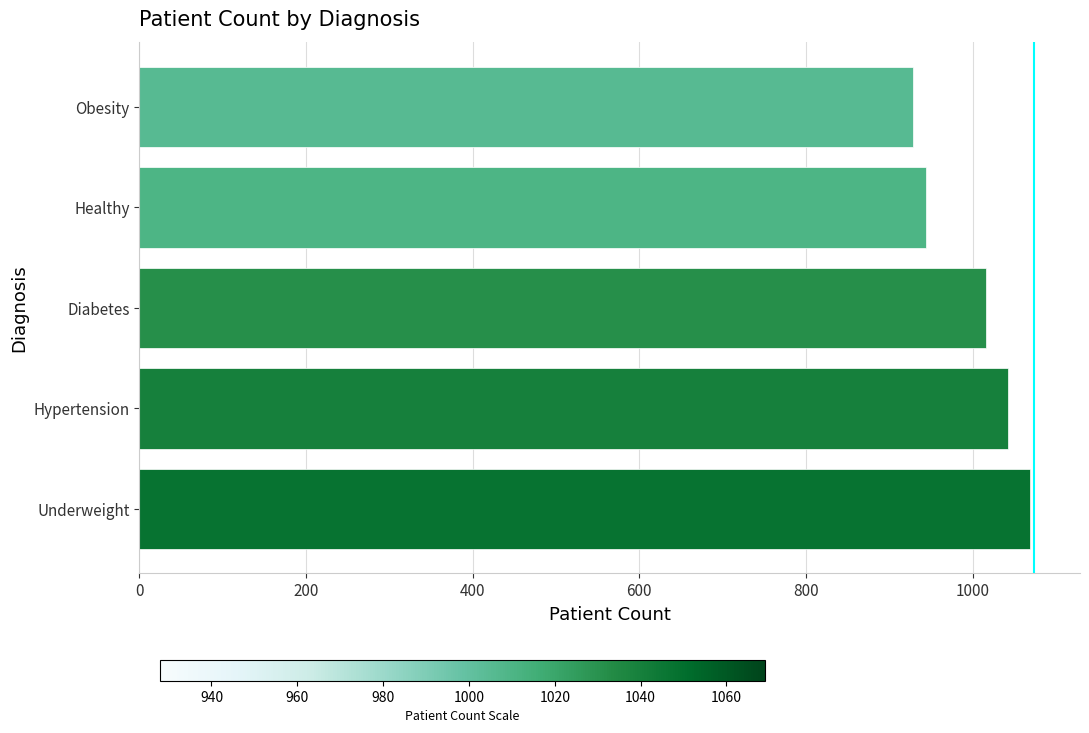

How many data points are less than 1016?

2